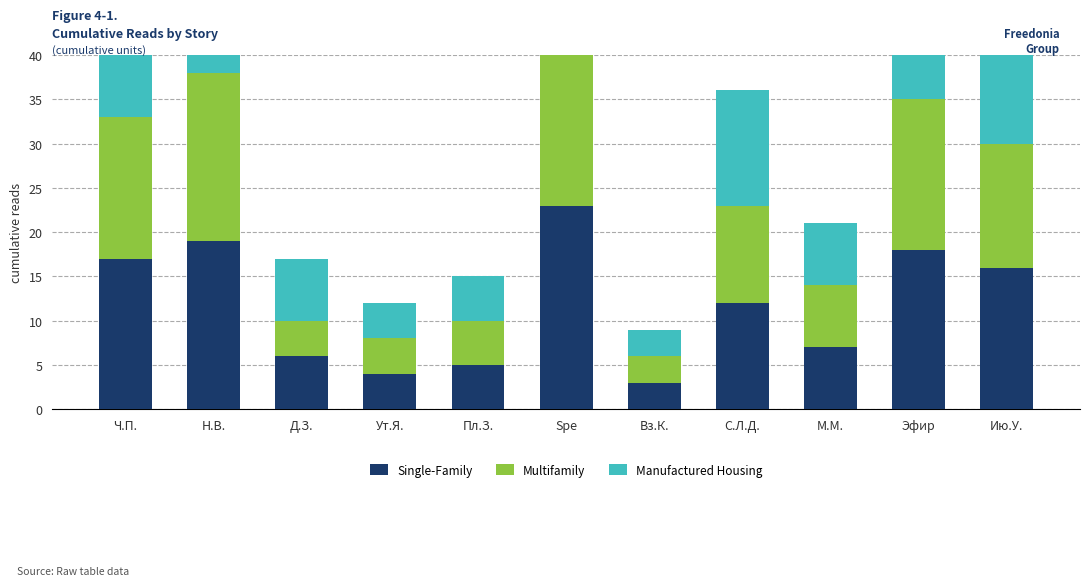

Does the chart contain any negative values?

No